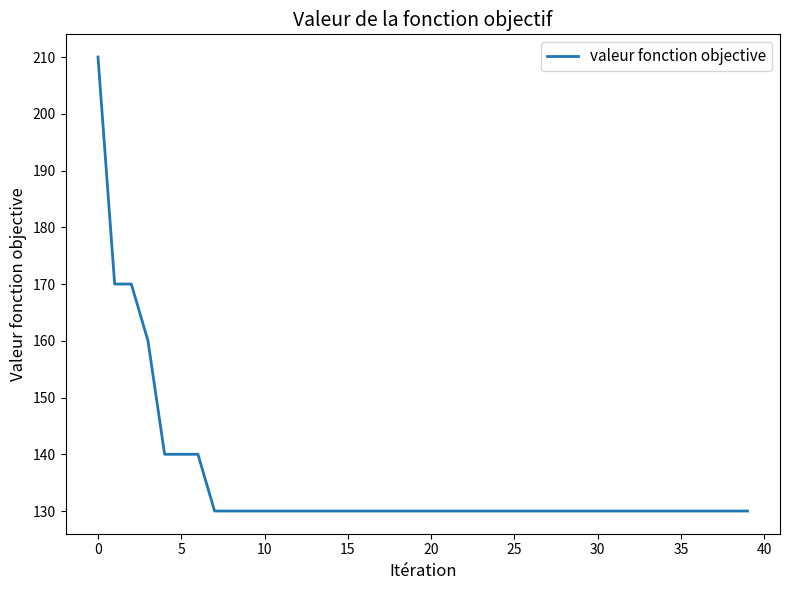

Reading left to right, list all the values displayed in this chart.

210	170	170	160	140	140	140	130	130	130	130	130	130	130	130	130	130	130	130	130	130	130	130	130	130	130	130	130	130	130	130	130	130	130	130	130	130	130	130	130